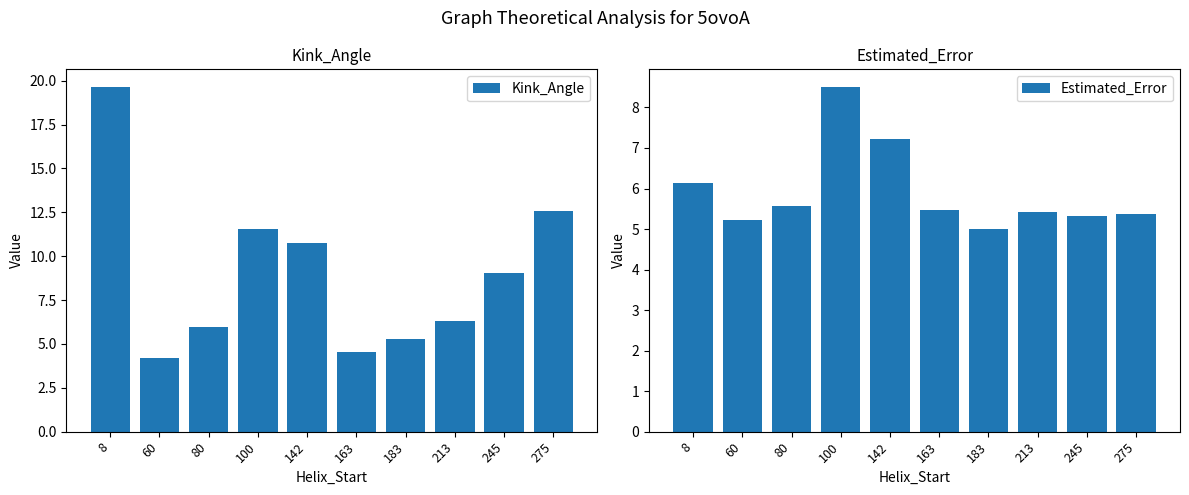

Rank the series by their maximum value, from highest to lowest.

Kink_Angle, Estimated_Error